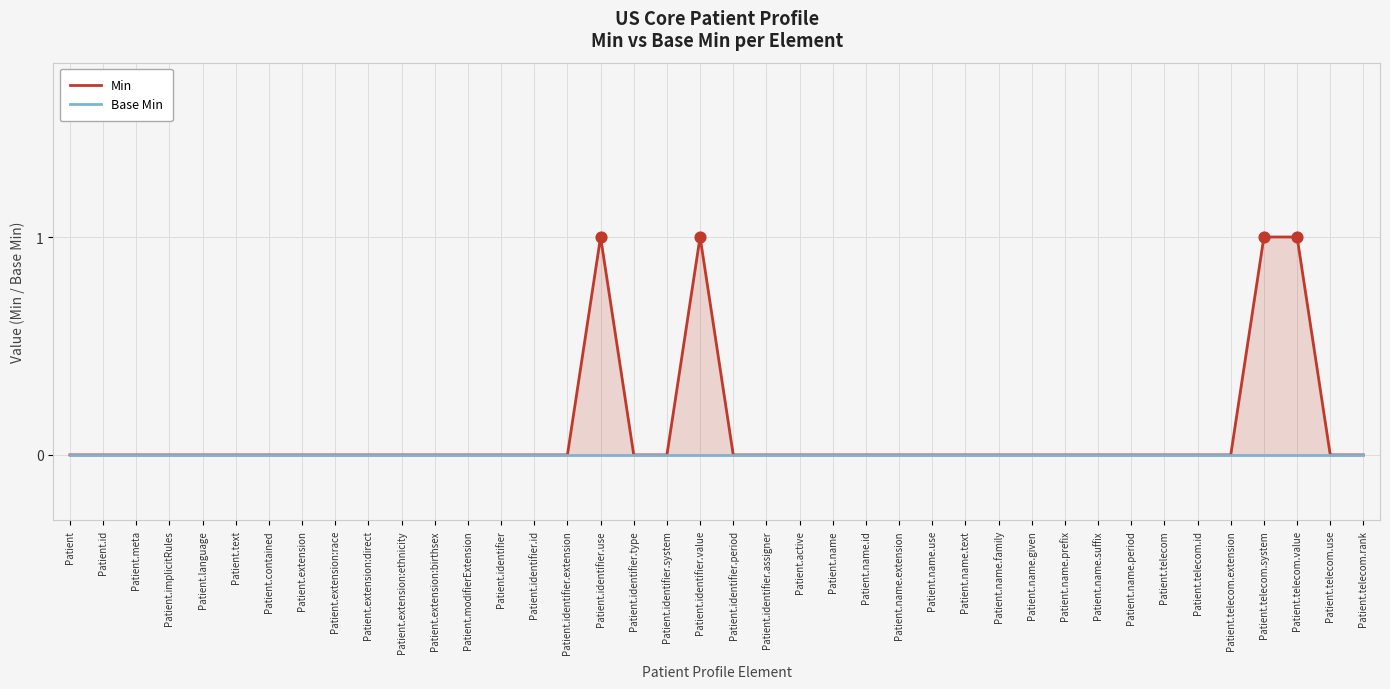

Which series has the largest total across all categories?

Min